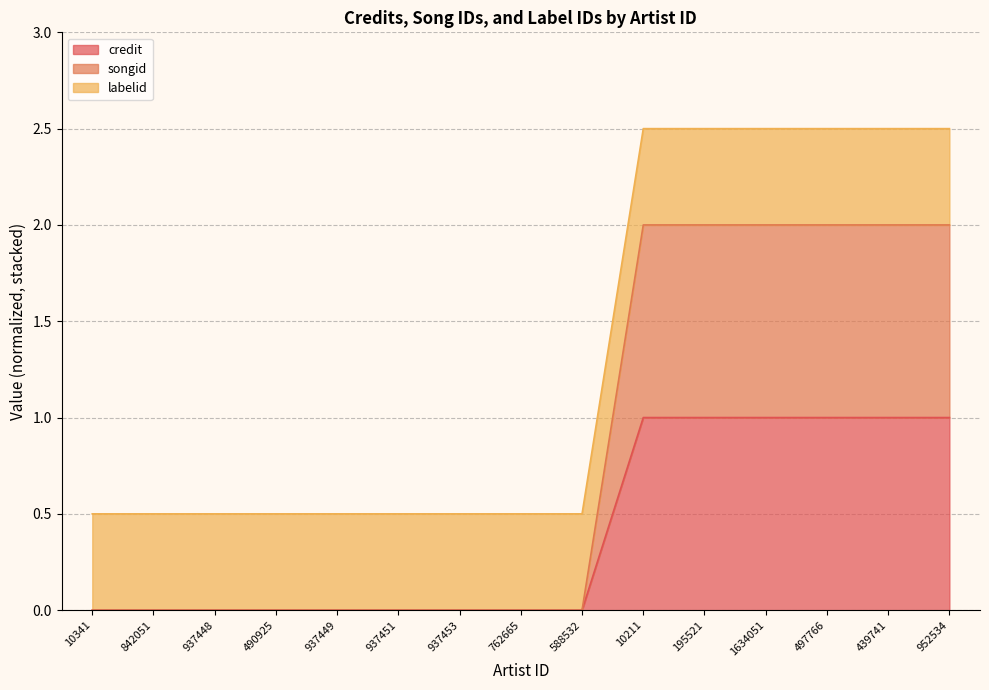

Which series has the largest range (max minus min)?

songid